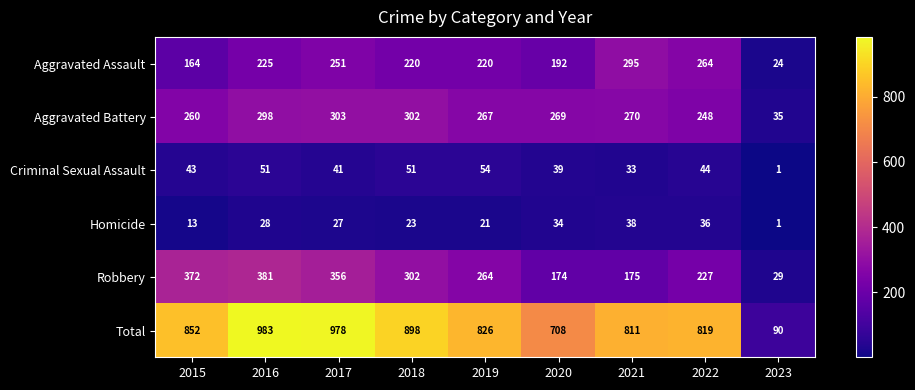

What is the difference between the maximum and minimum values in the Homicide series?

37